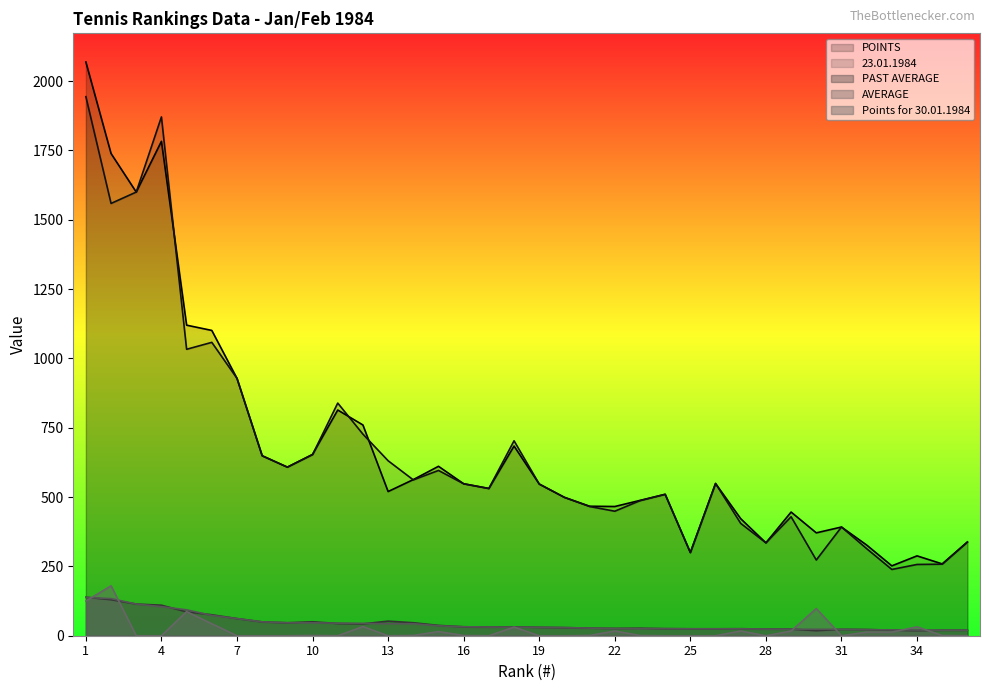

Which series has the widest spread of values?

POINTS